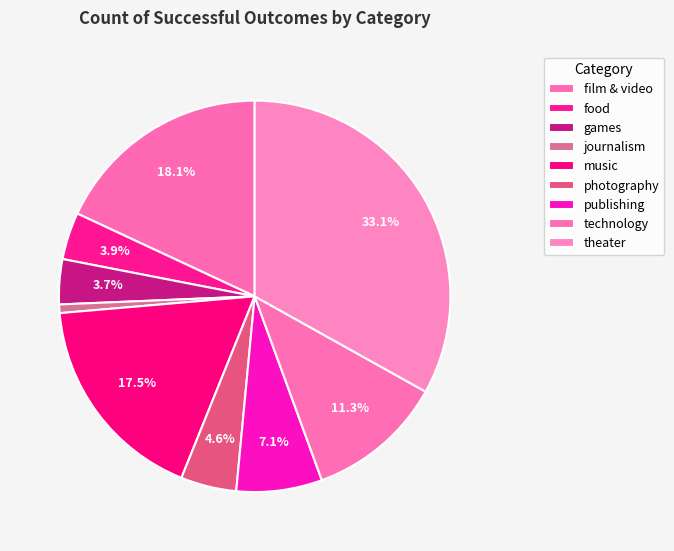

Does film & video represent more than half of the total?

No